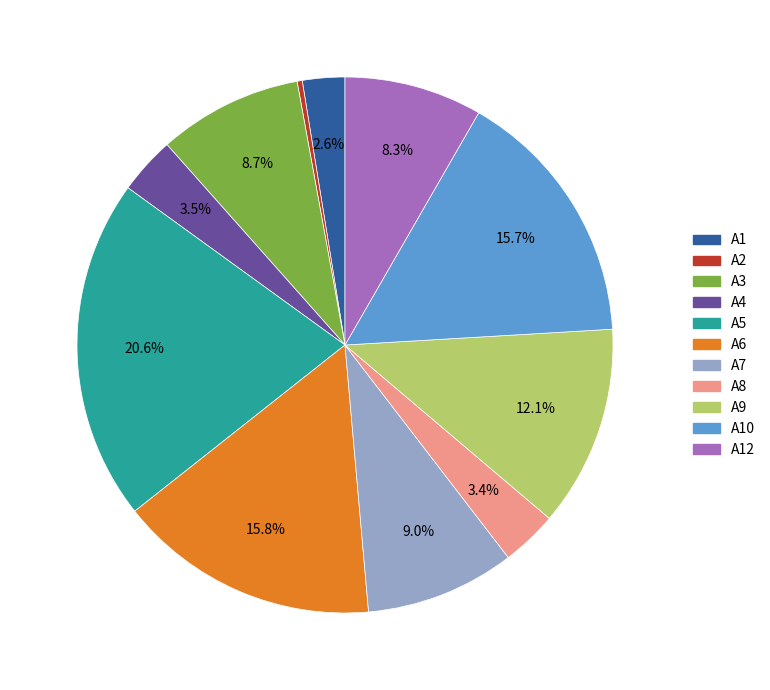

Is there a majority slice in this chart?

No